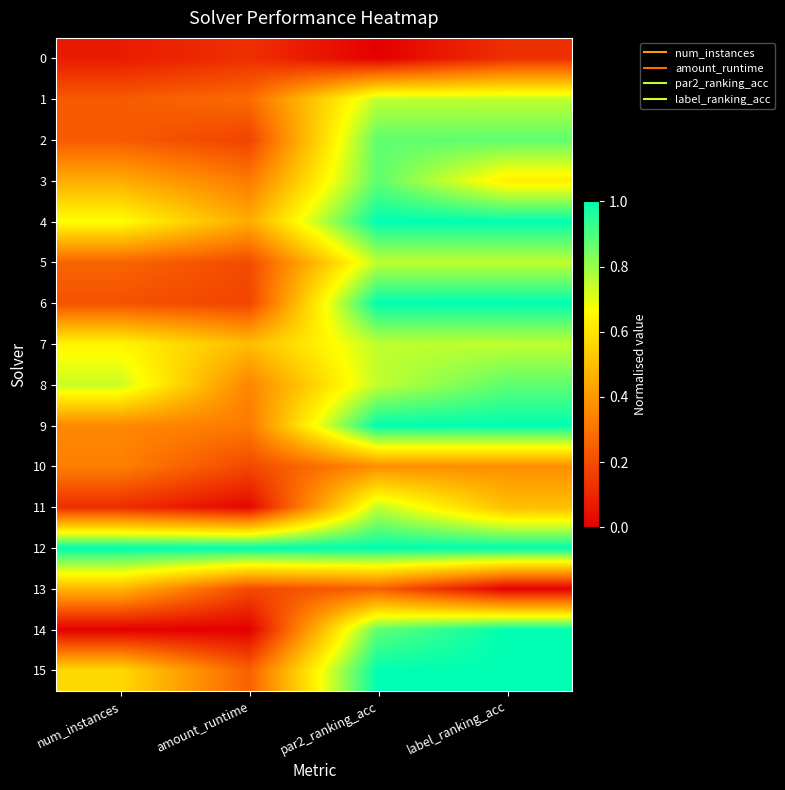

What is the spread (max minus min) of values at amount_runtime?

1.0